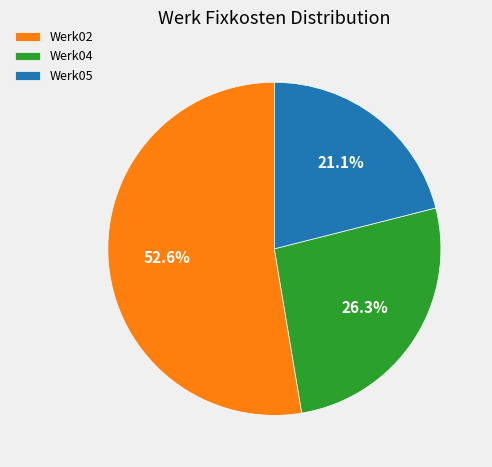

To the nearest percent, what is the difference between the largest and smallest slice percentages?

32%